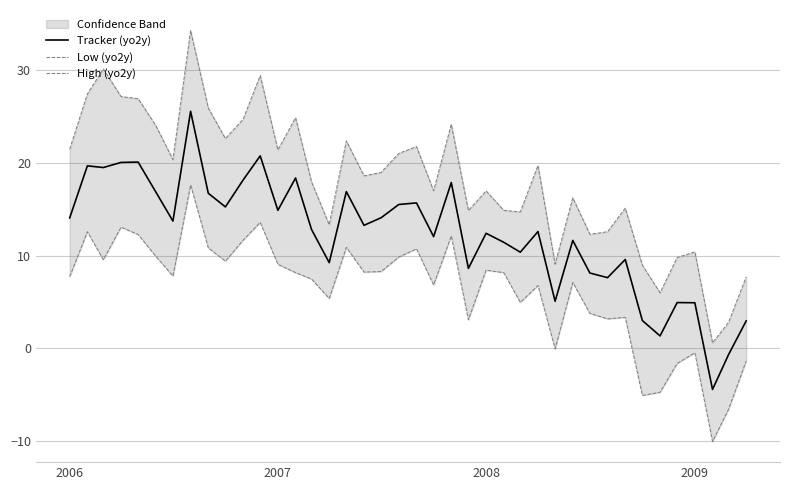

What is the maximum value for Tracker (yo2y)?

25.6